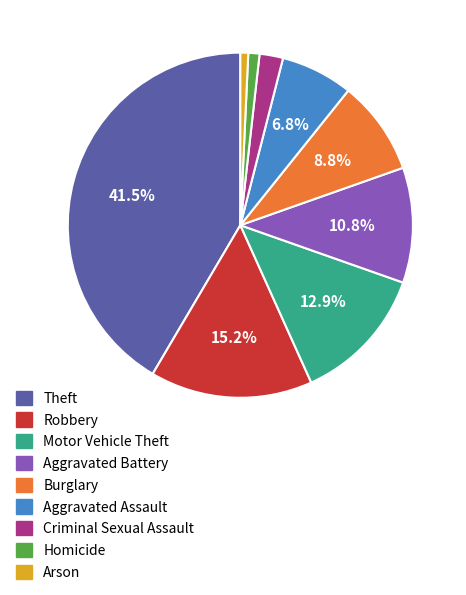

Do Aggravated Battery and Robbery together represent more than half of the pie?

No